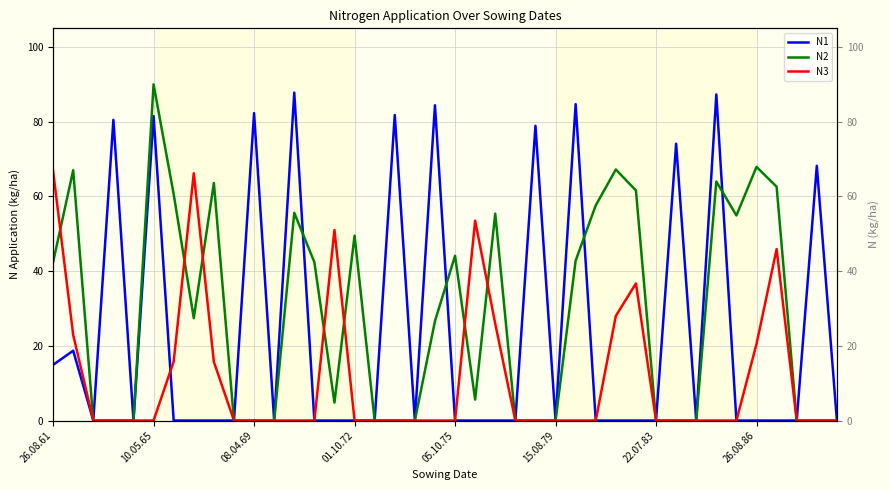

What are all the series names shown in the legend?

N1, N2, N3